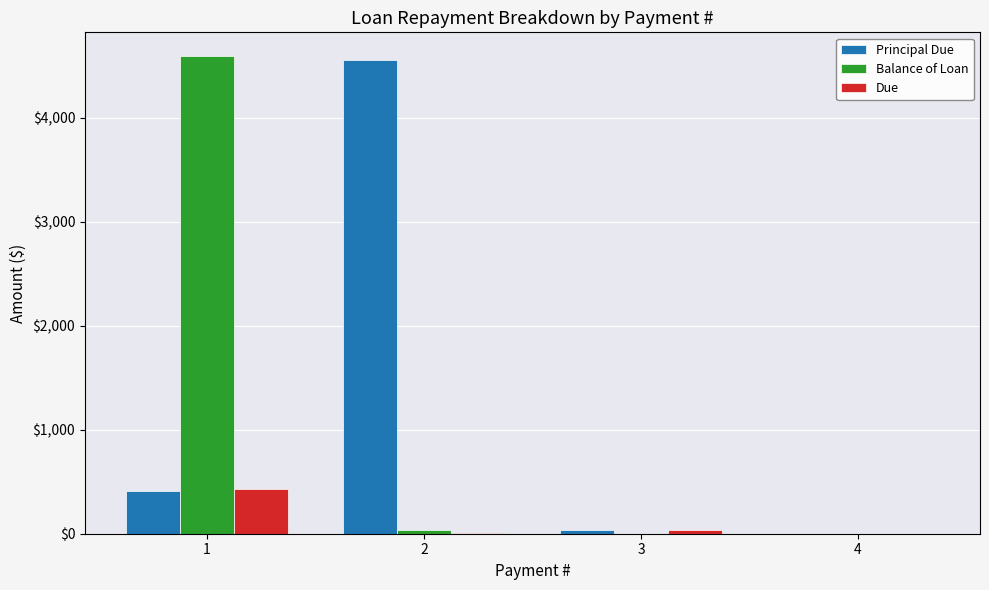

What is the sum of all Due values?

472.3